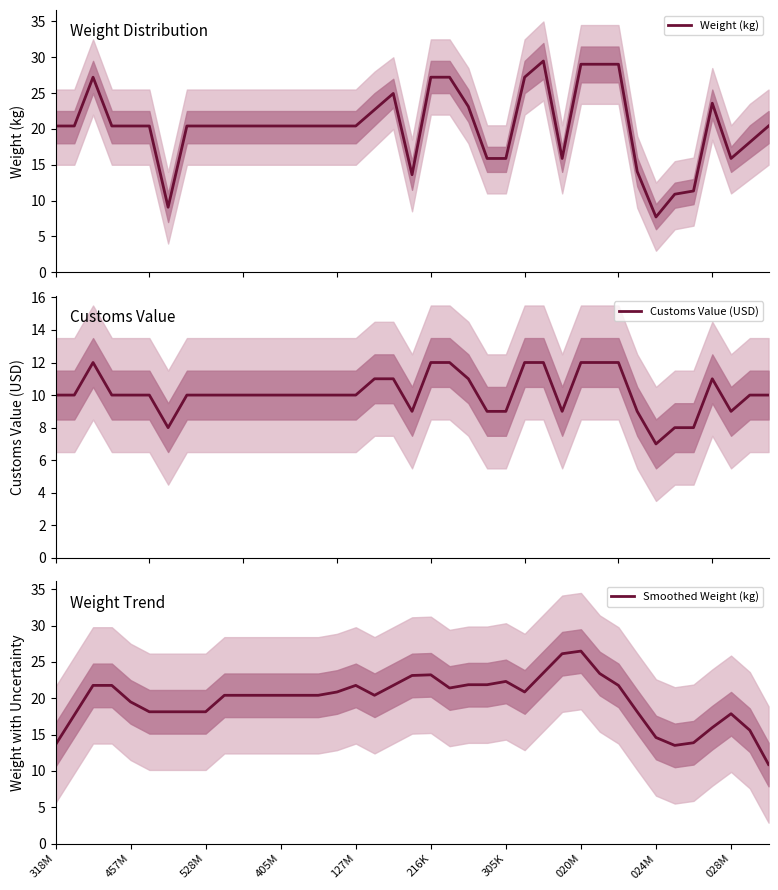

At which label does Weight (kg) first exceed 20?

318M